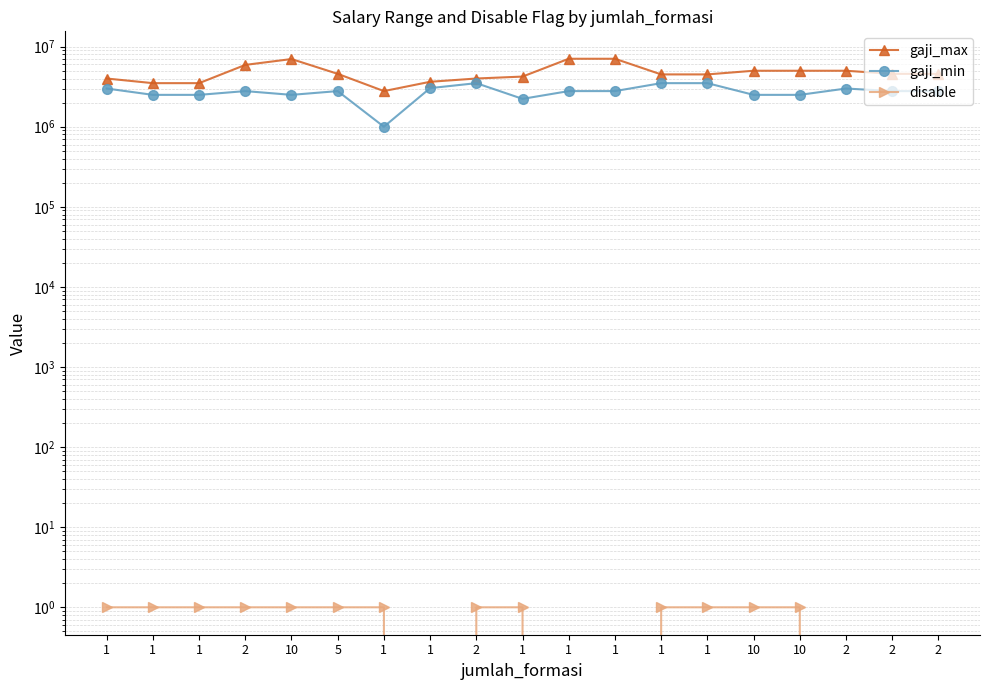

At which category does the chart reach its minimum across all series?

1